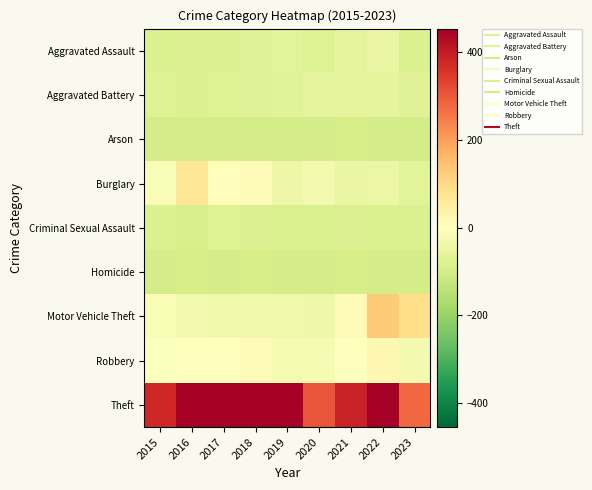

Reading right to left, transcribe all the data shown in this chart.

Aggravated Assault: 2023=-84.5	2022=-46.5	2021=-58.5	2020=-75.5	2019=-66.5	2018=-73.5	2017=-78.5	2016=-79.5	2015=-82.5
Aggravated Battery: 2023=-74.5	2022=-59.5	2021=-58.5	2020=-58.5	2019=-67.5	2018=-72.5	2017=-76.5	2016=-80.5	2015=-76.5
Arson: 2023=-97.5	2022=-97.5	2021=-94.5	2020=-96.5	2019=-97.5	2018=-97.5	2017=-96.5	2016=-96.5	2015=-97.5
Burglary: 2023=-64.5	2022=-43.5	2021=-49.5	2020=-26.5	2019=-42.5	2018=8.5	2017=6.5	2016=69.5	2015=-11.5
Criminal Sexual Assault: 2023=-82.5	2022=-83.5	2021=-78.5	2020=-85.5	2019=-87.5	2018=-79.5	2017=-75.5	2016=-89.5	2015=-83.5
Homicide: 2023=-96.5	2022=-96.5	2021=-92.5	2020=-97.5	2019=-97.5	2018=-93.5	2017=-96.5	2016=-95.5	2015=-97.5
Motor Vehicle Theft: 2023=91.5	2022=129.5	2021=10.5	2020=-37.5	2019=-33.5	2018=-33.5	2017=-35.5	2016=-25.5	2015=-15.5
Robbery: 2023=-26.5	2022=22.5	2021=-1.5	2020=-19.5	2019=-23.5	2018=11.5	2017=0.5	2016=-3.5	2015=-5.5
Theft: 2023=277.5	2022=550.5	2021=387.5	2020=307.5	2019=488.5	2018=547.5	2017=505.5	2016=454.5	2015=379.5